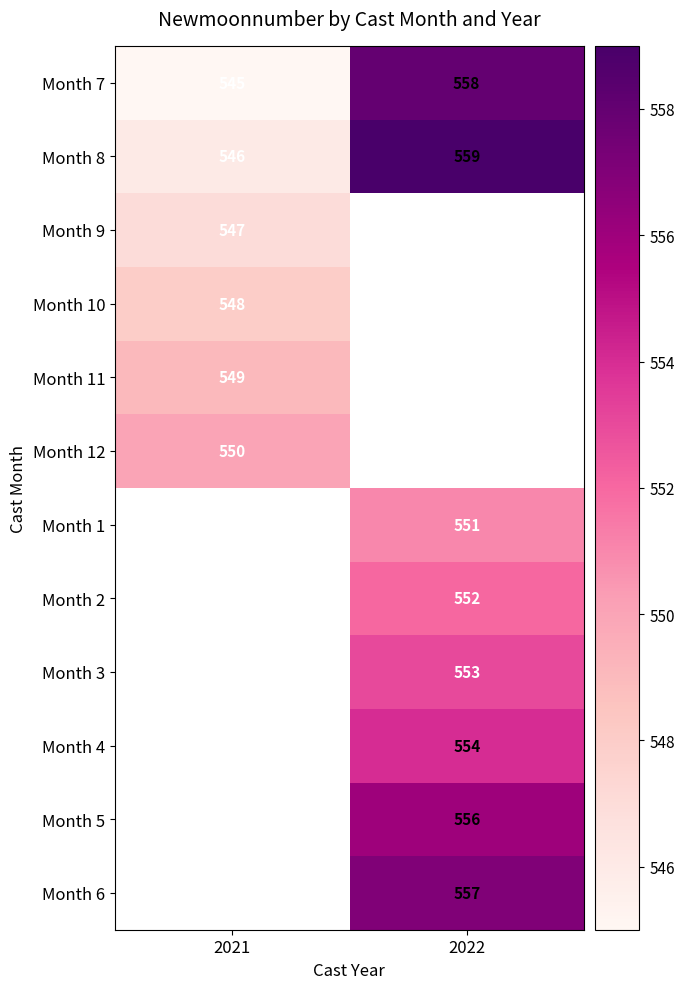

List the labels in order of Month 7 value, largest first.

2022, 2021